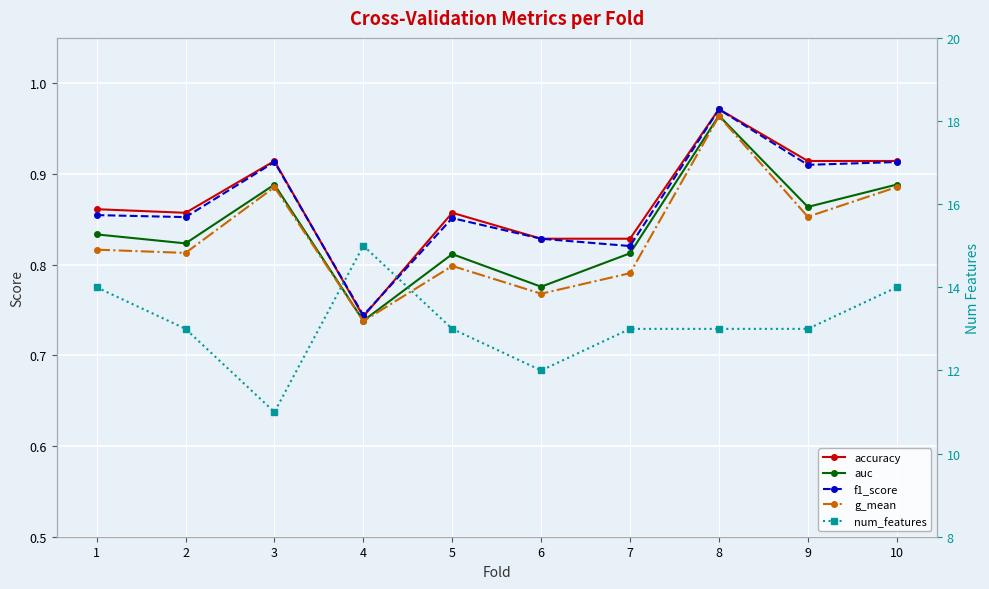

Reading right to left, list all the values displayed in this chart.

accuracy: 0.9	0.9	1.0	0.8	0.8	0.9	0.7	0.9	0.9	0.9
auc: 0.9	0.9	1.0	0.8	0.8	0.8	0.7	0.9	0.8	0.8
f1_score: 0.9	0.9	1.0	0.8	0.8	0.9	0.7	0.9	0.9	0.9
g_mean: 0.9	0.9	1.0	0.8	0.8	0.8	0.7	0.9	0.8	0.8
num_features: 14.0	13.0	13.0	13.0	12.0	13.0	15.0	11.0	13.0	14.0